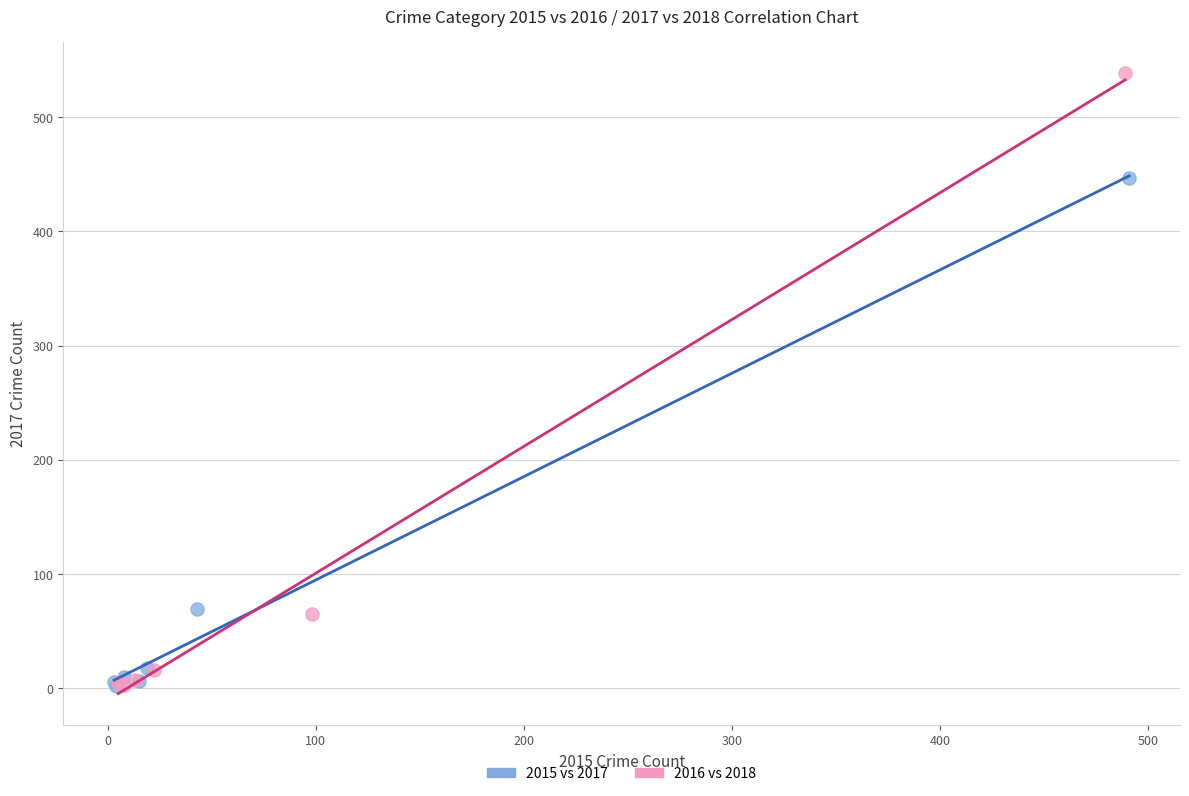

Which series contains the highest Y value?

2016 vs 2018